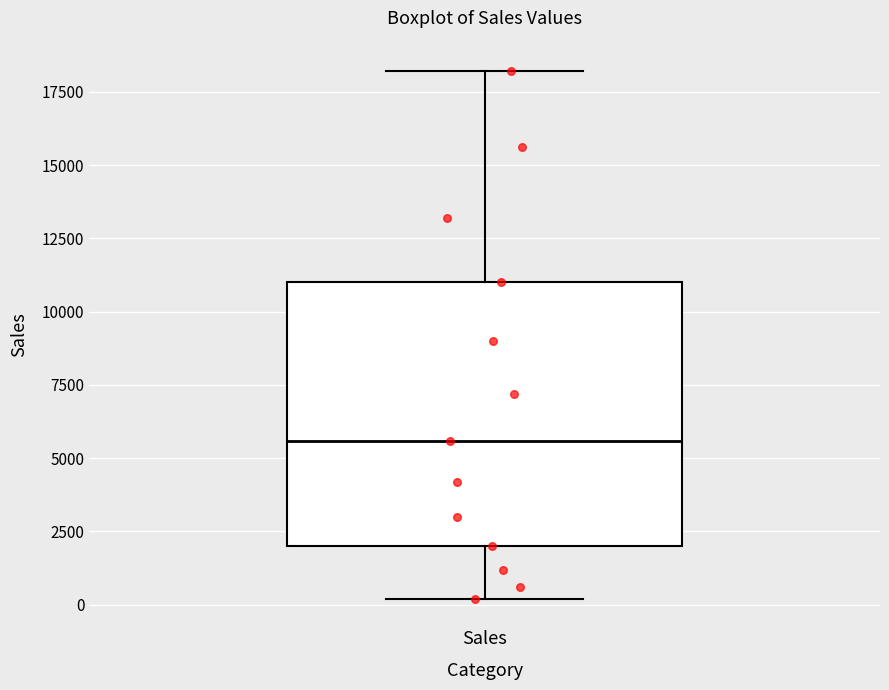

Read this box plot against the y-axis: the position of the median line, the range covered by the box, and the ends of both whiskers. The values are not printed on the chart, so give them approximately, as read against the axis.

median 5500, box 2000 to 11000, whiskers 0 to 18000